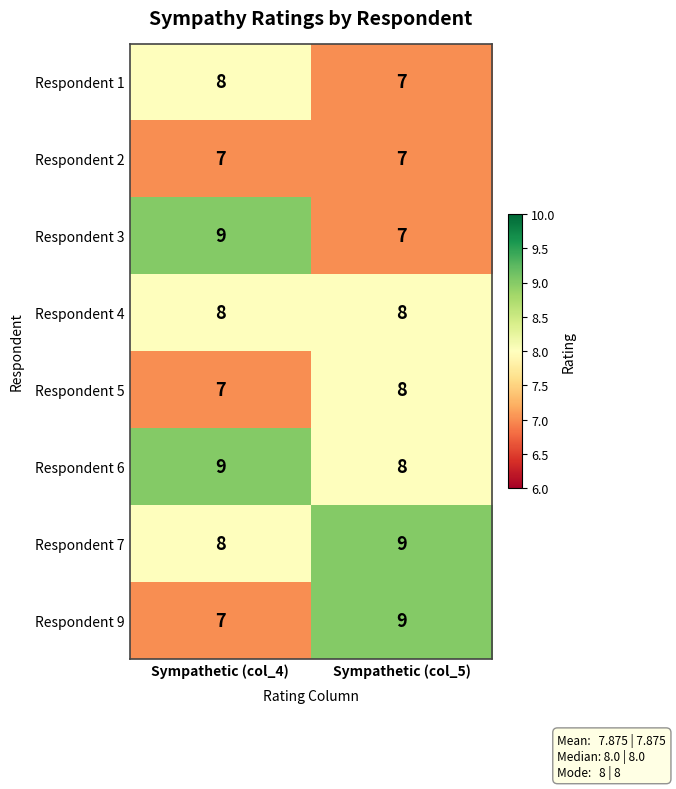

What is the sum of the Respondent 3 values at Sympathetic (col_4) and Sympathetic (col_5)?

16